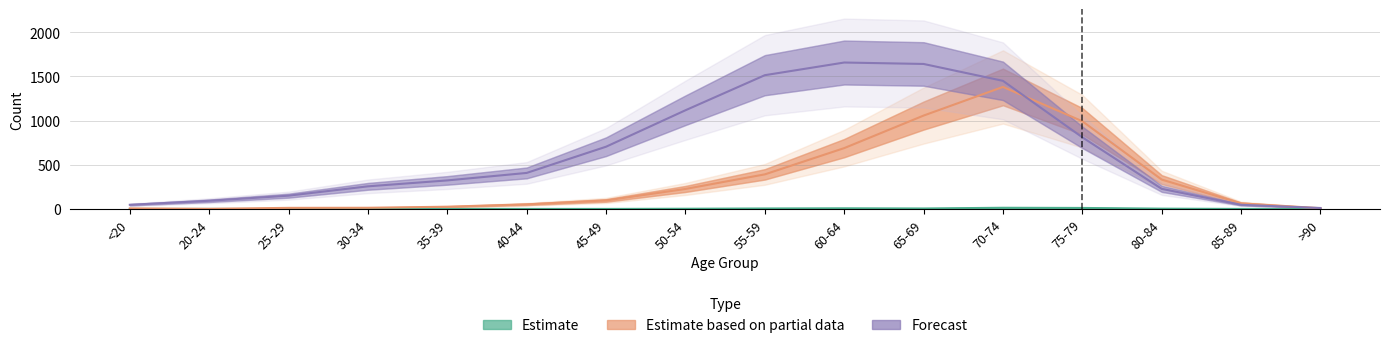

What are all the series names shown in the legend?

Estimate, Estimate based on partial data, Forecast